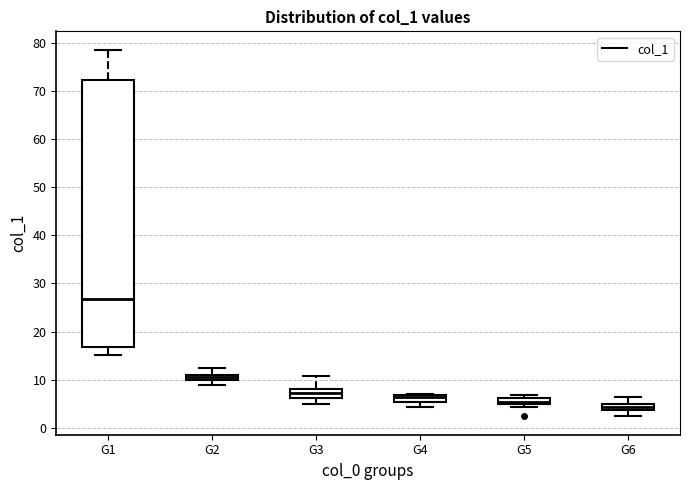

Where is the lower edge of the box for G5 on the y-axis? The values are not printed on the chart, so give them approximately, as read against the axis.

5